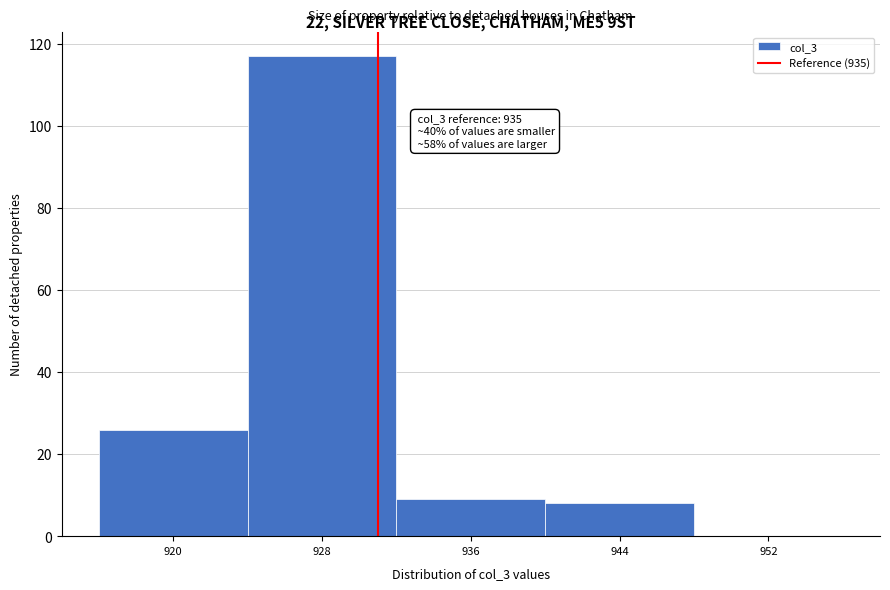

Reading left to right, what are all the values shown in this chart?

920=26	928=117	936=9	944=8	952=0